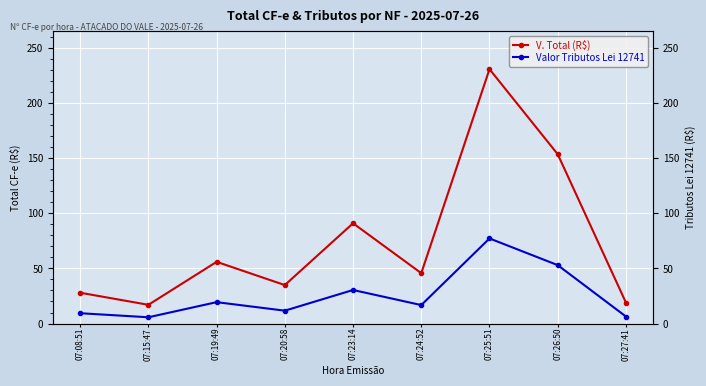

What is the label of the 6th point from the right?

07:20:58